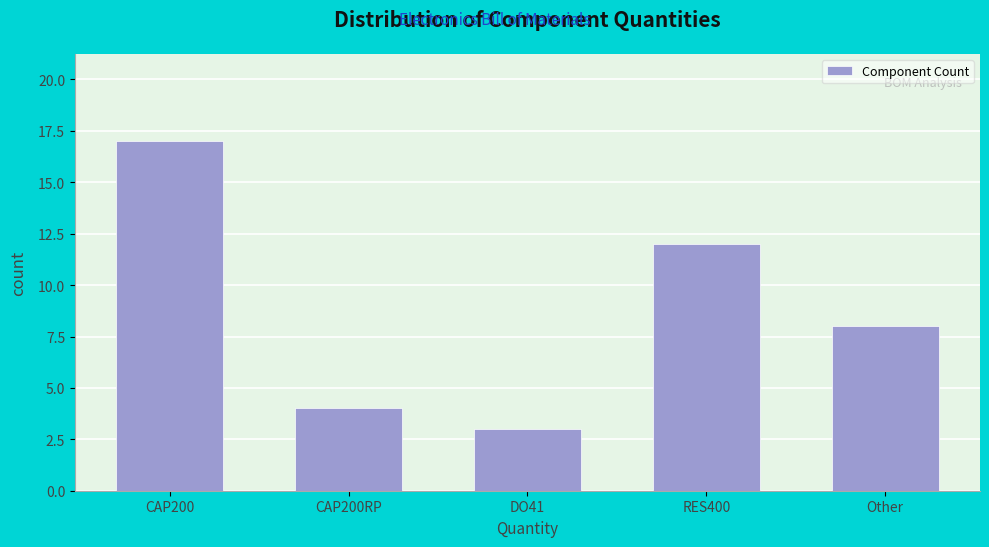

Reading left to right, list all the values displayed in this chart.

17	4	3	12	8